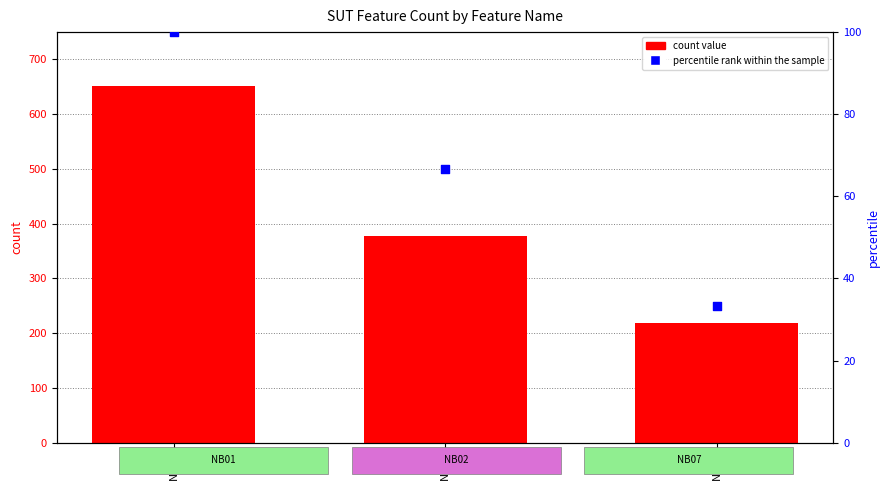

What are all the series names shown in the legend?

count value, percentile rank within the sample